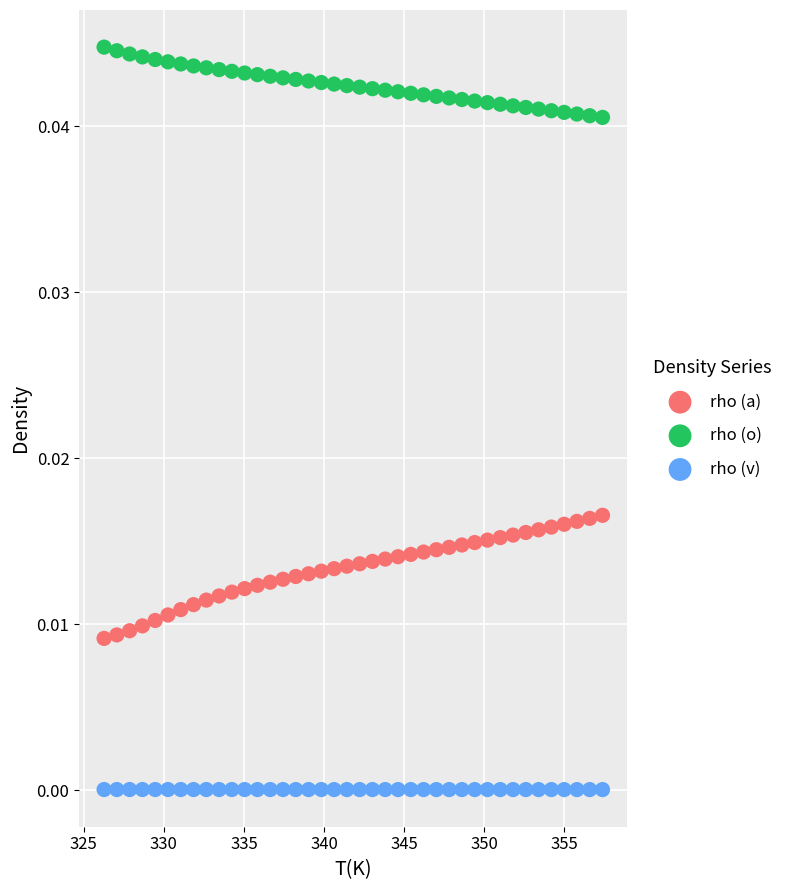

Which series contains the highest Y value?

rho (o)